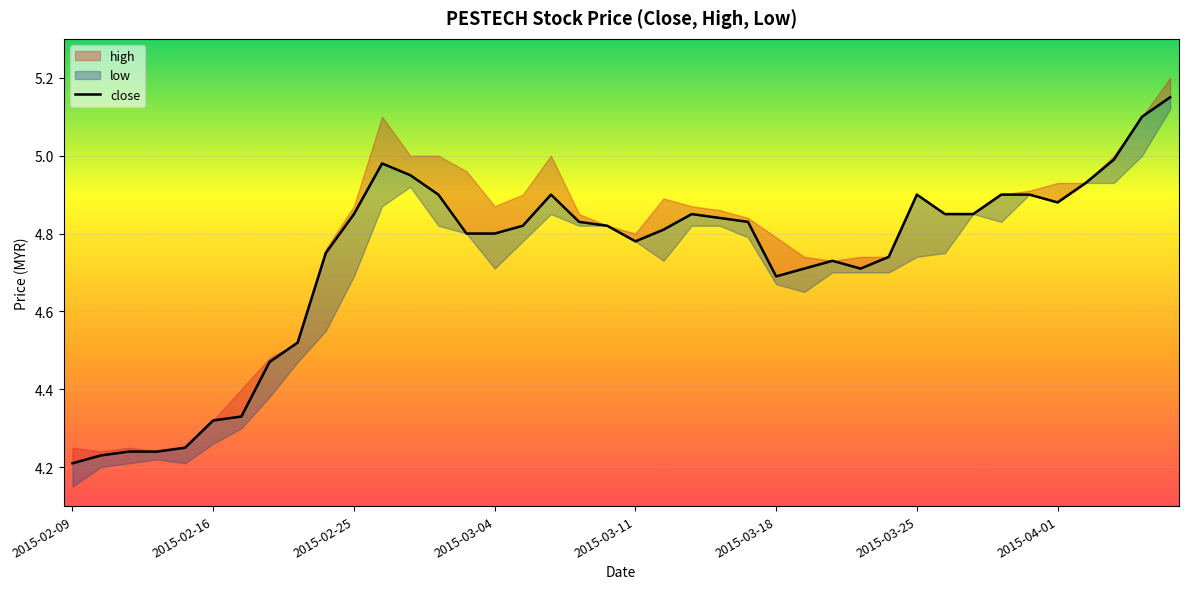

What is the smallest value displayed?

4.2